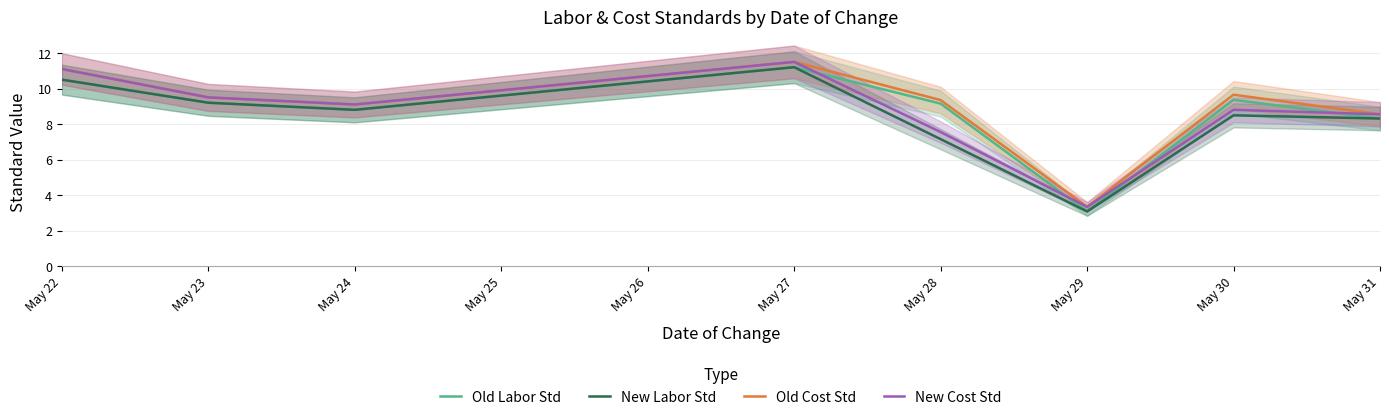

What is the highest value of the Old Labor Std series?

11.2